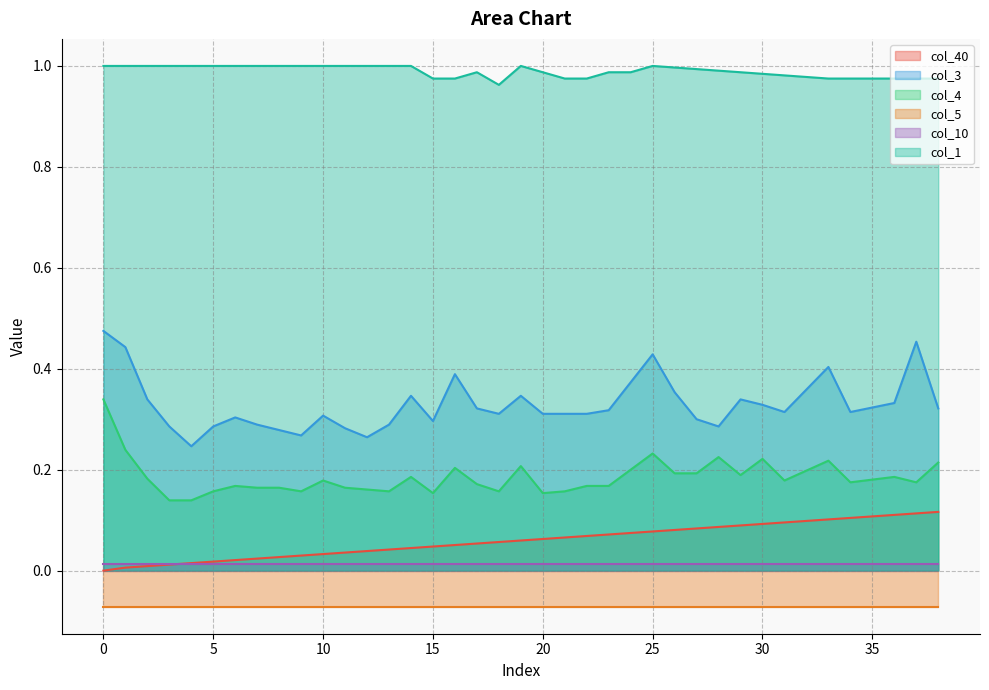

True or false: col_3 and col_40 cross at least once.

False